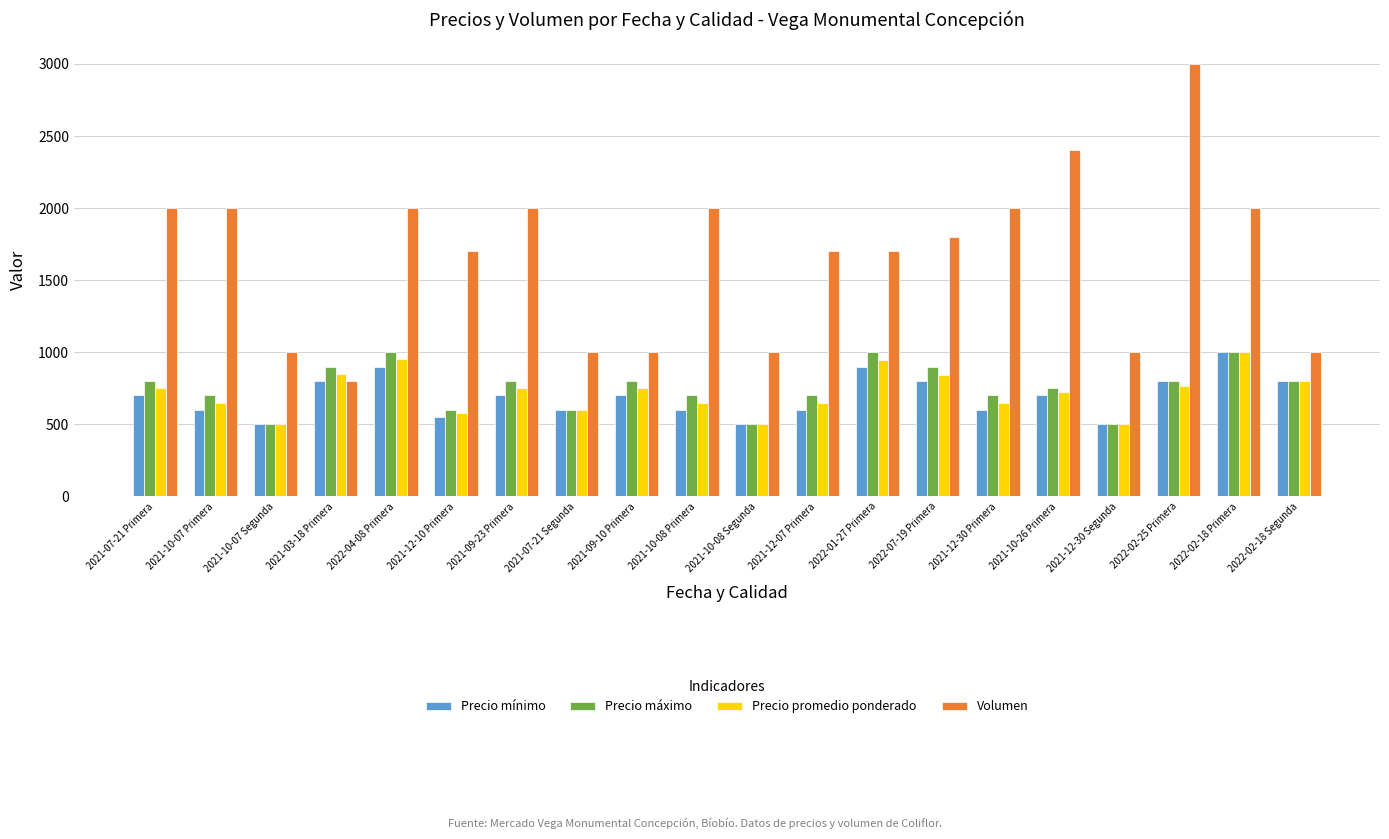

What is the difference between the highest and lowest values at 2021-03-18 Primera?

100